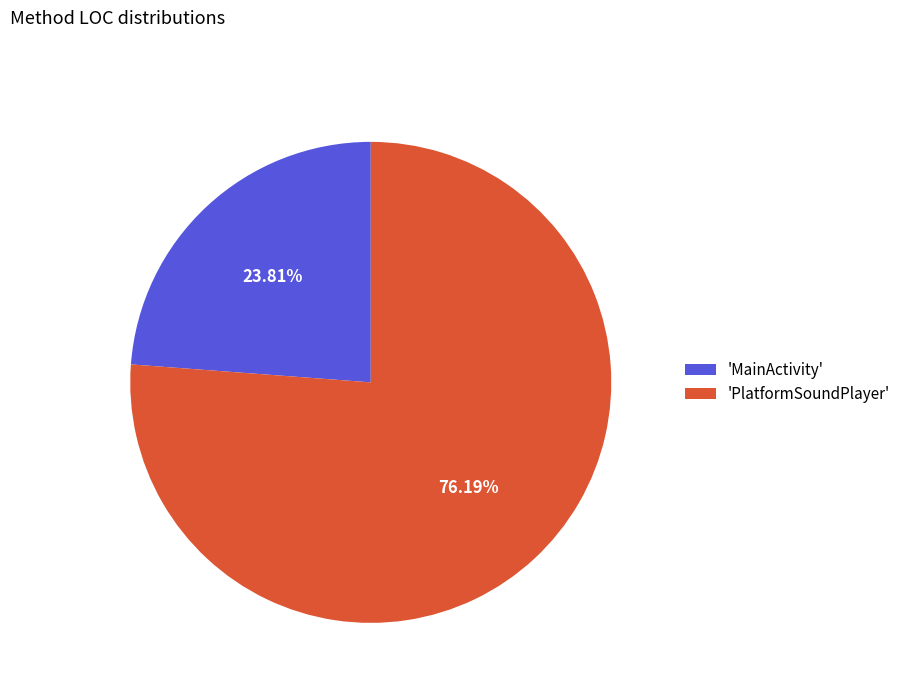

Do 'MainActivity' and 'PlatformSoundPlayer' together represent more than half of the pie?

Yes